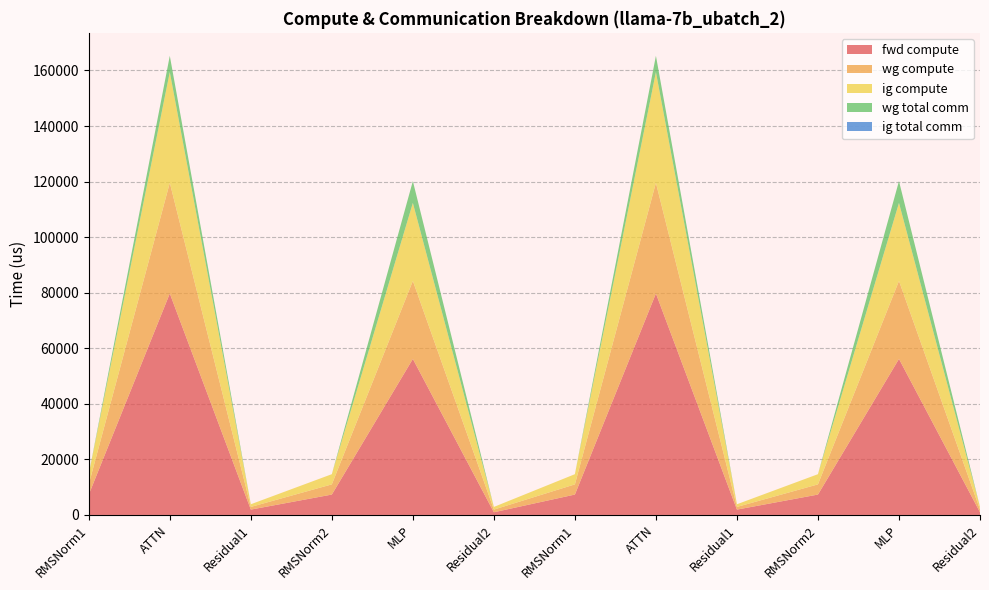

Reading left to right, extract all data points from this chart.

fwd compute: RMSNorm1=7338.1	ATTN=79713.4	Residual1=1924.8	RMSNorm2=7338.1	MLP=56162.4	Residual2=962.4	RMSNorm1=7338.1	ATTN=79713.4	Residual1=1924.8	RMSNorm2=7338.1	MLP=56162.4	Residual2=962.4
wg compute: RMSNorm1=3669.1	ATTN=39856.7	Residual1=962.4	RMSNorm2=3669.1	MLP=28081.2	Residual2=962.4	RMSNorm1=3669.1	ATTN=39856.7	Residual1=962.4	RMSNorm2=3669.1	MLP=28081.2	Residual2=962.4
ig compute: RMSNorm1=3669.1	ATTN=39856.7	Residual1=962.4	RMSNorm2=3669.1	MLP=28081.2	Residual2=962.4	RMSNorm1=3669.1	ATTN=39856.7	Residual1=962.4	RMSNorm2=3669.1	MLP=28081.2	Residual2=962.4
wg total comm: RMSNorm1=0.0	ATTN=5855.3	Residual1=0.0	RMSNorm2=0.0	MLP=7851.5	Residual2=0.0	RMSNorm1=0.0	ATTN=5855.3	Residual1=0.0	RMSNorm2=0.0	MLP=7851.5	Residual2=0.0
ig total comm: RMSNorm1=0.0	ATTN=0.0	Residual1=0.0	RMSNorm2=0.0	MLP=0.0	Residual2=0.0	RMSNorm1=0.0	ATTN=0.0	Residual1=0.0	RMSNorm2=0.0	MLP=0.0	Residual2=0.0